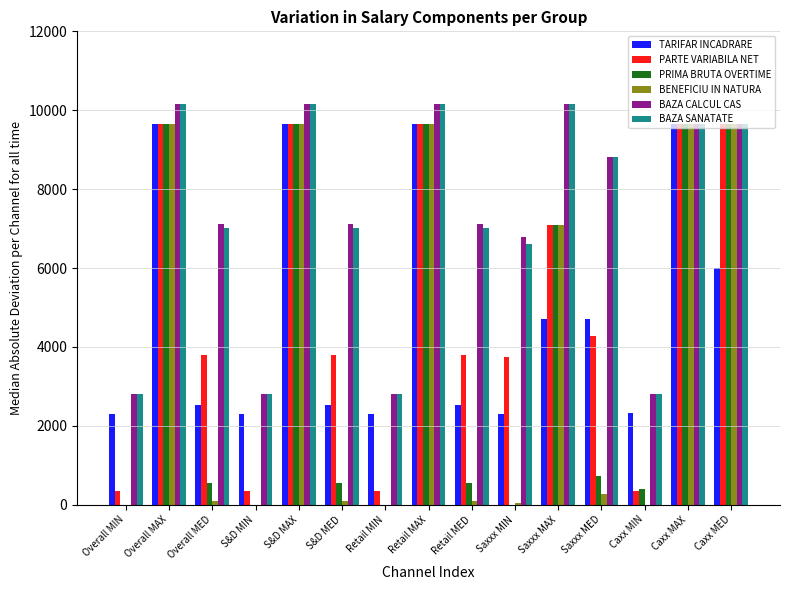

What is the sum of the BAZA CALCUL CAS values at Caxx MIN and Retail MIN?

5602.0